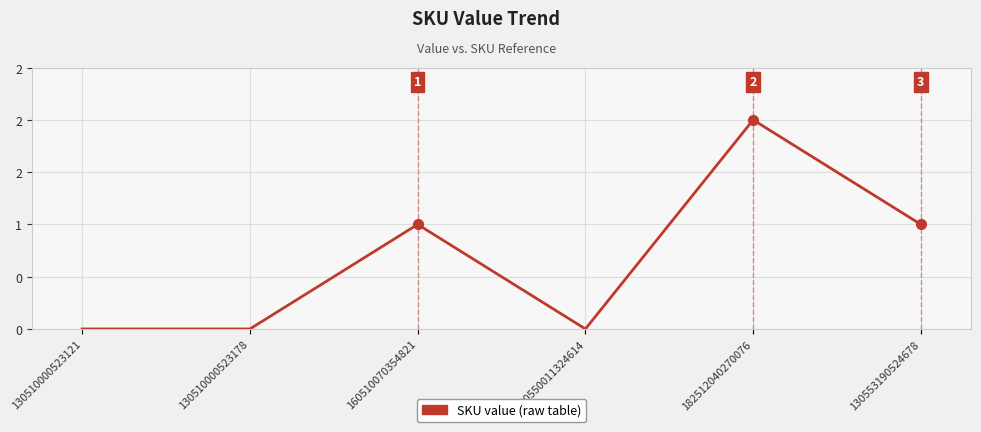

At which label is the value closest to 1?

160510070354821